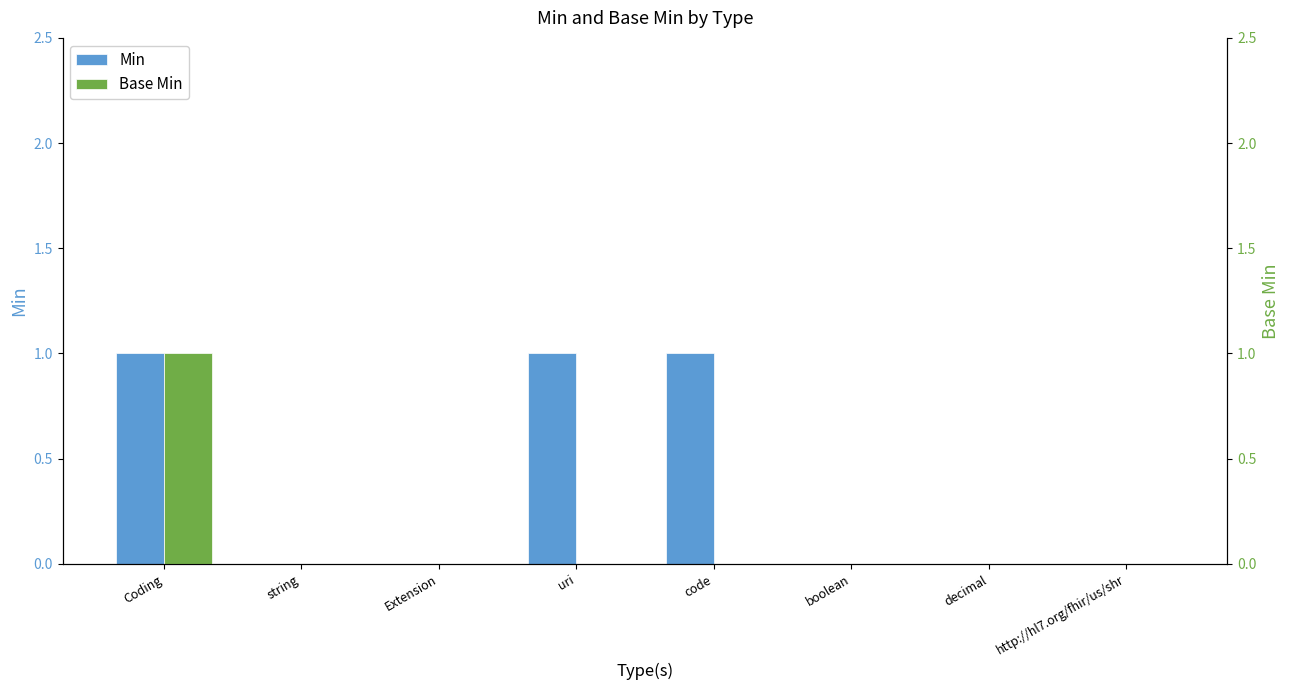

Which has a higher value, Extension or http://hl7.org/fhir/us/shr?

Extension